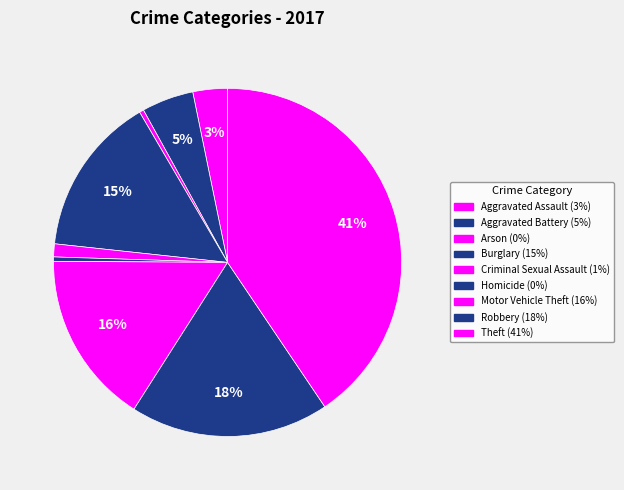

Approximately how many times larger is the value at Motor Vehicle Theft compared to Aggravated Battery?

3.3